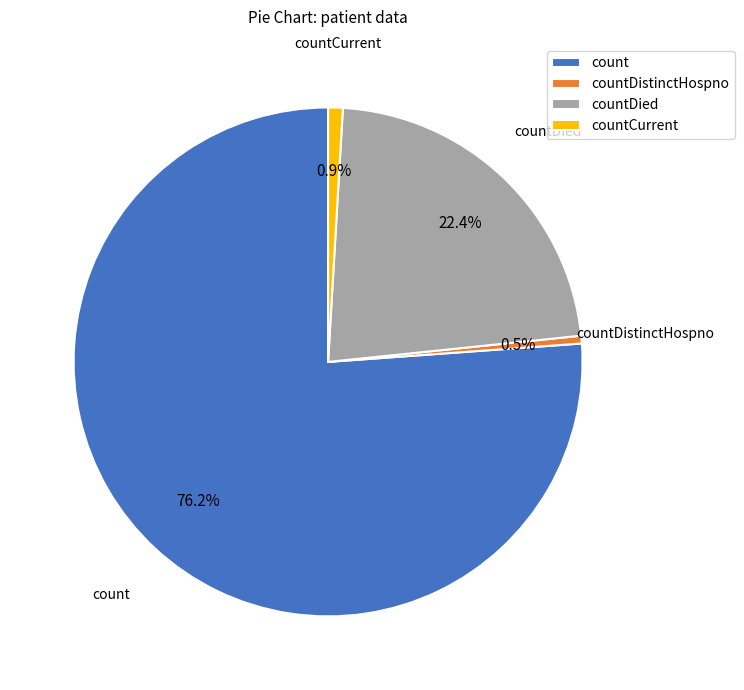

Which category has the biggest portion of the pie?

count